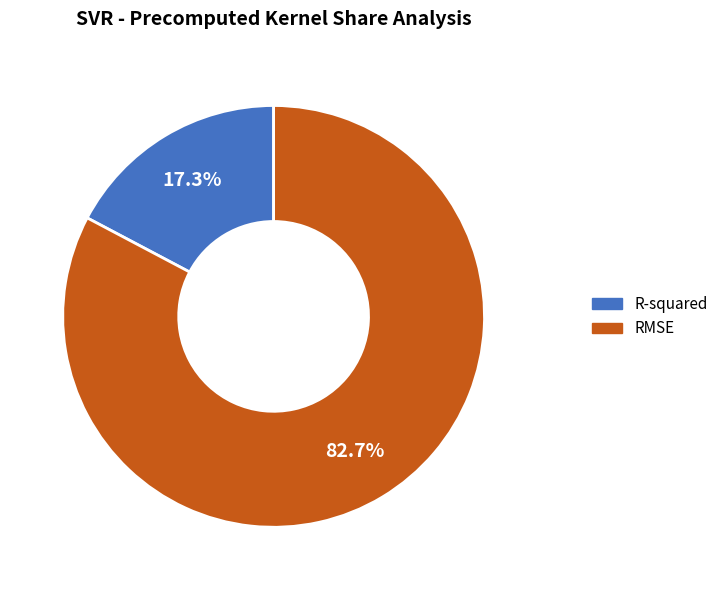

Between RMSE and R-squared, which is larger?

RMSE